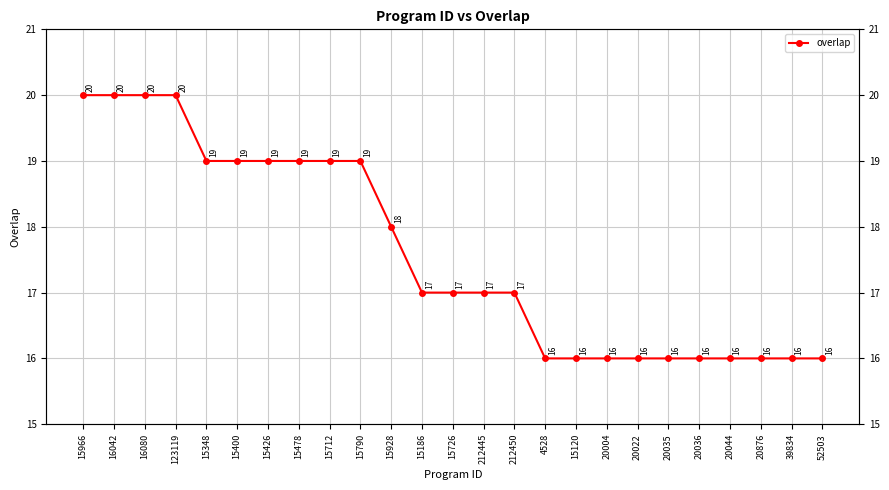

Rank the categories by value from highest to lowest.

15966, 16042, 16080, 123119, 15348, 15400, 15426, 15478, 15712, 15790, 15928, 15186, 15726, 212445, 212450, 4528, 15120, 20004, 20022, 20035, 20036, 20044, 20876, 39834, 52503